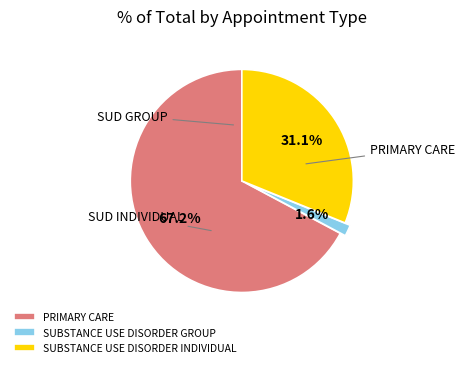

To the nearest percent, what is the average slice percentage?

33%